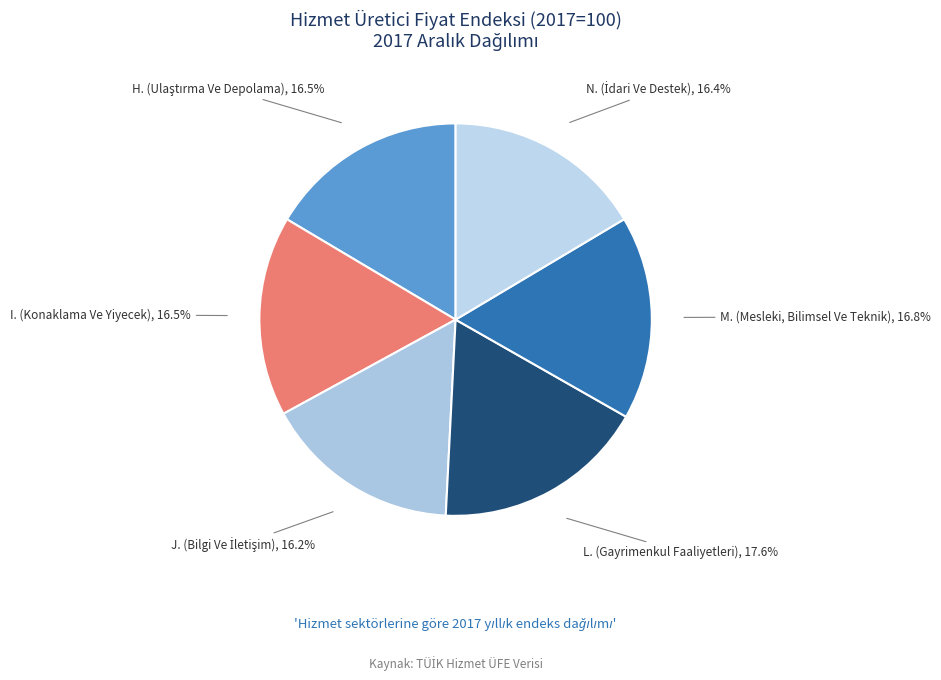

To the nearest percent, what is the difference between the largest and smallest slice percentages?

1%